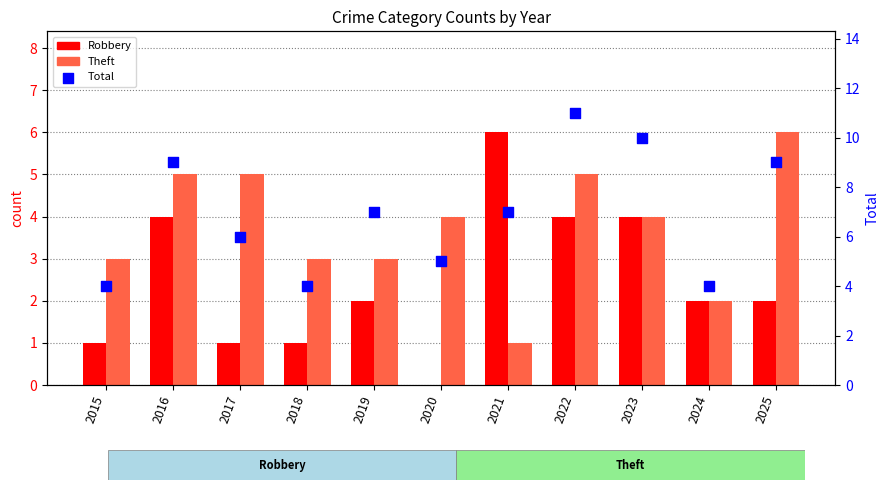

Which series contains the lowest Y value?

Robbery